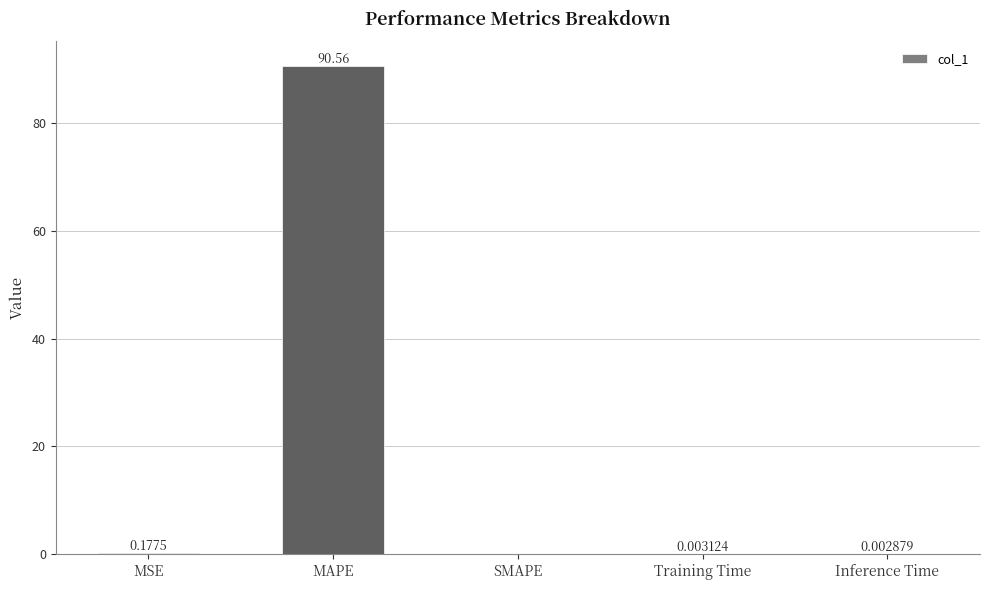

What is the sum of all values?

90.7